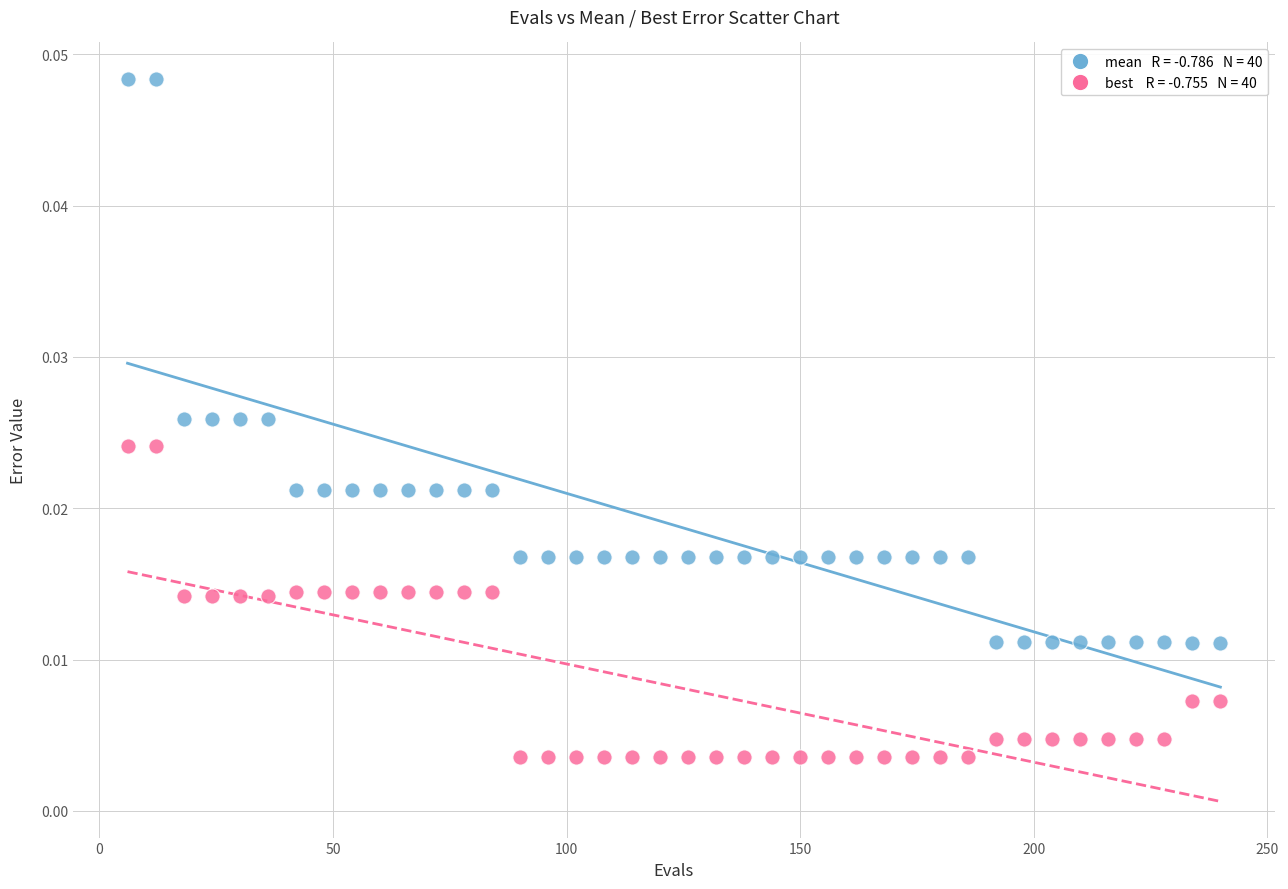

Across all data points, what is the range of X values (max minus min)?

234.0